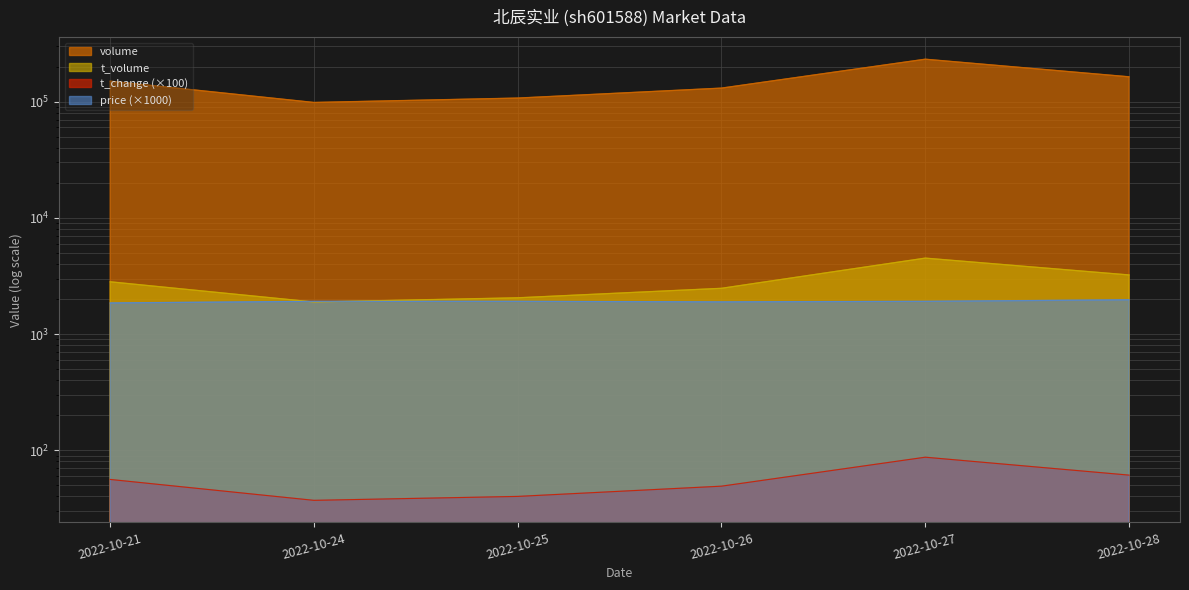

How many lines are shown in the chart?

4